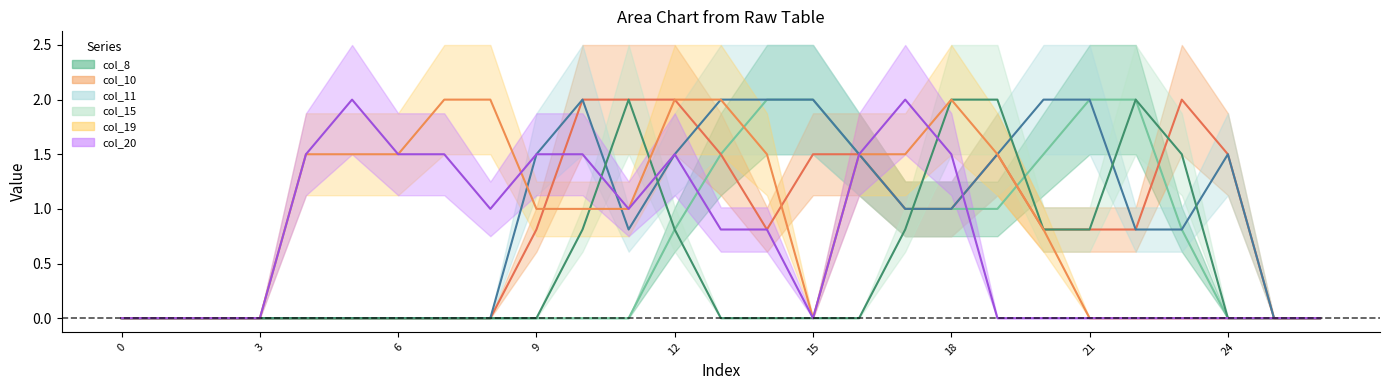

What is the average value of the col_8 line series?

0.6